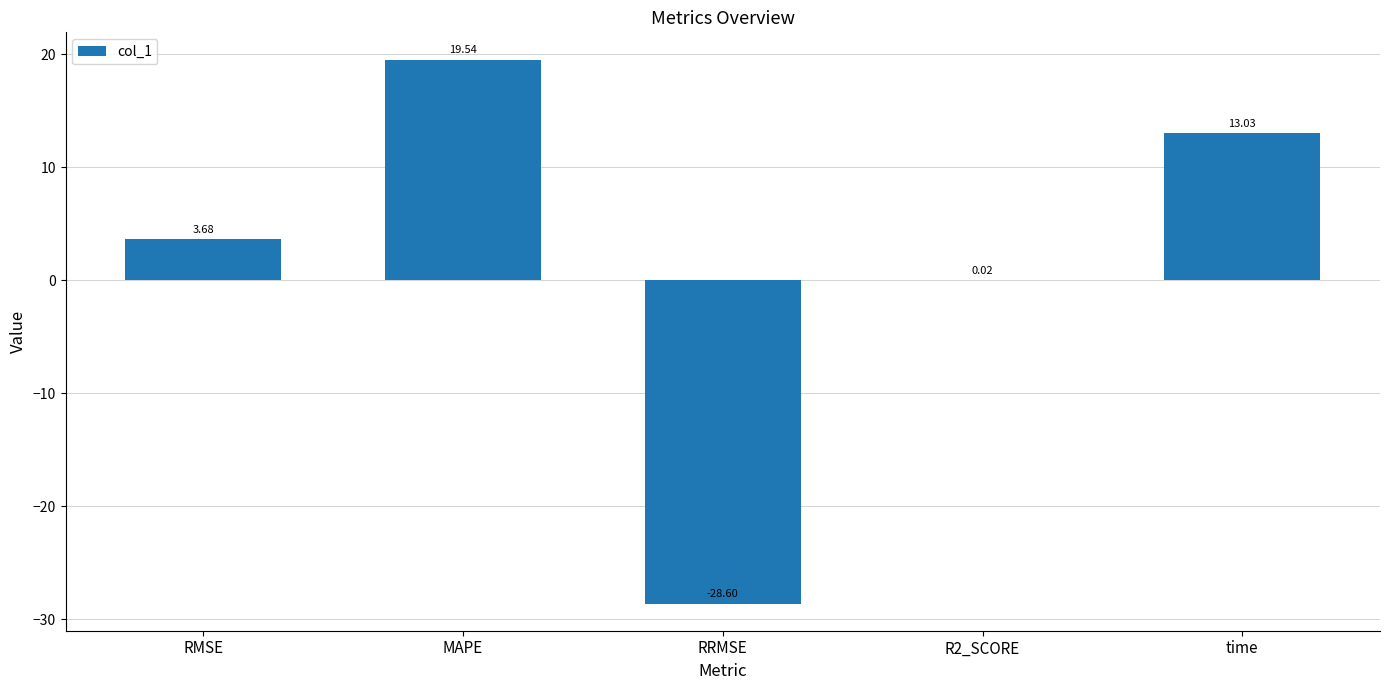

Which label corresponds to the largest value in the chart?

MAPE